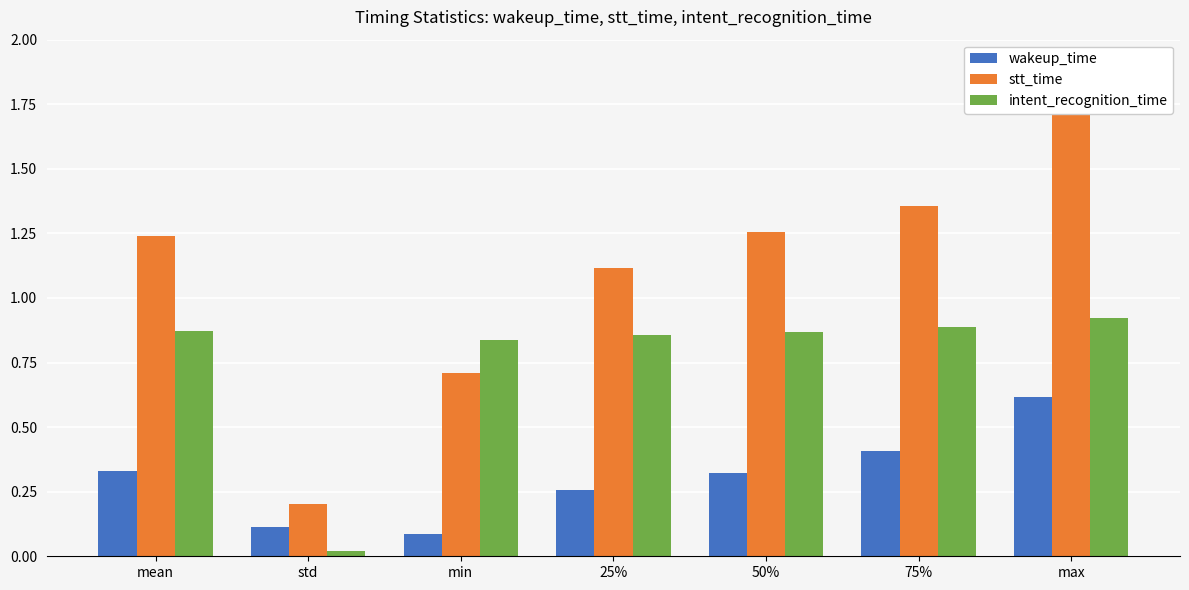

How many bars are there in total?

21